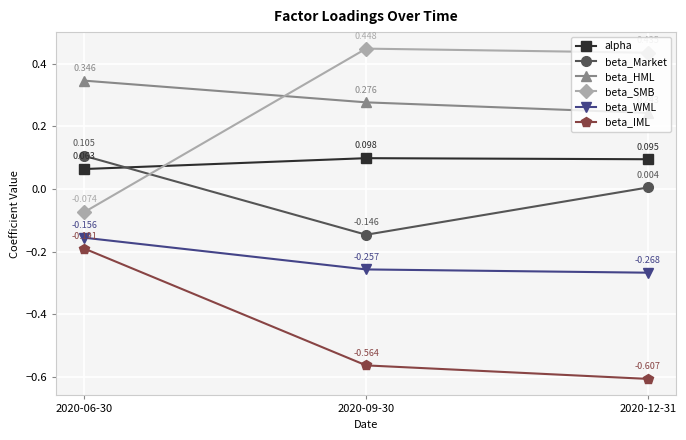

What is the difference between the highest and lowest values at 2020-06-30?

0.5